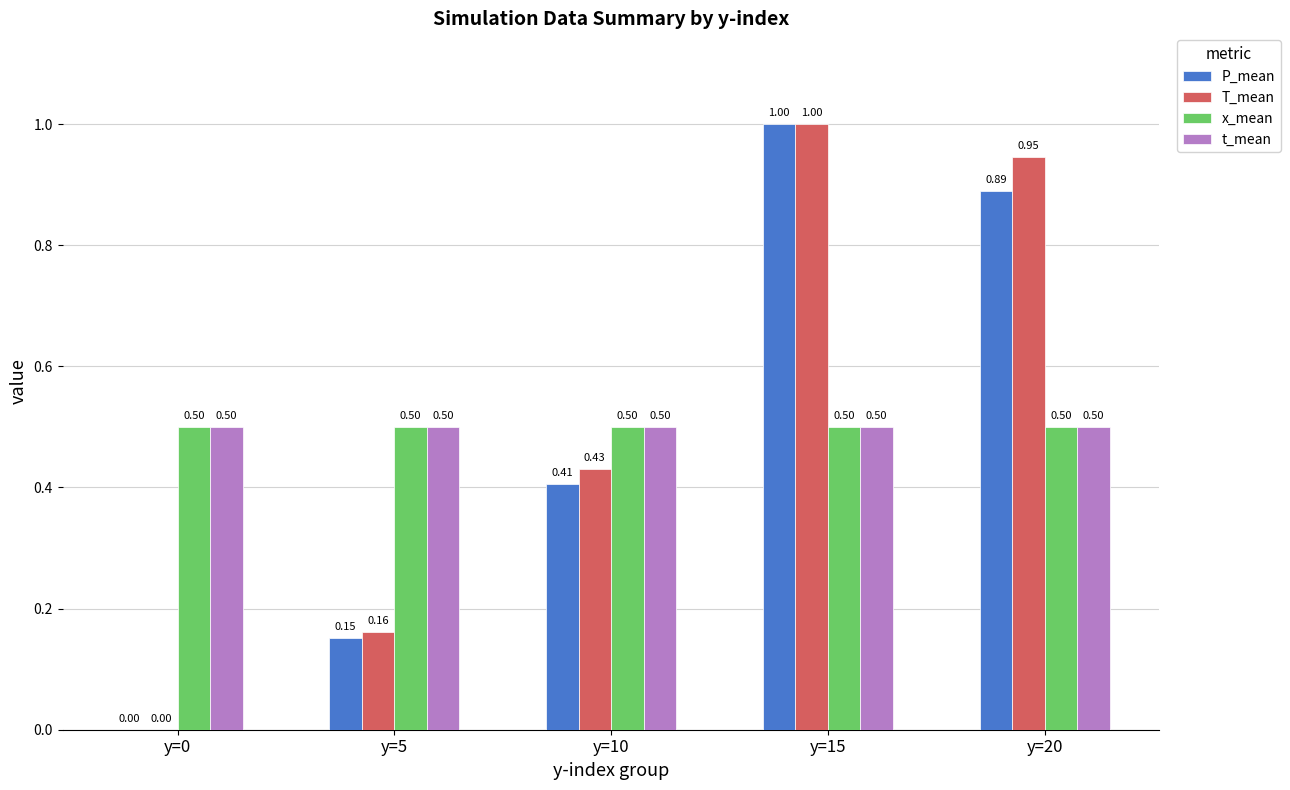

What is the total value across all series at y=0?

1.0